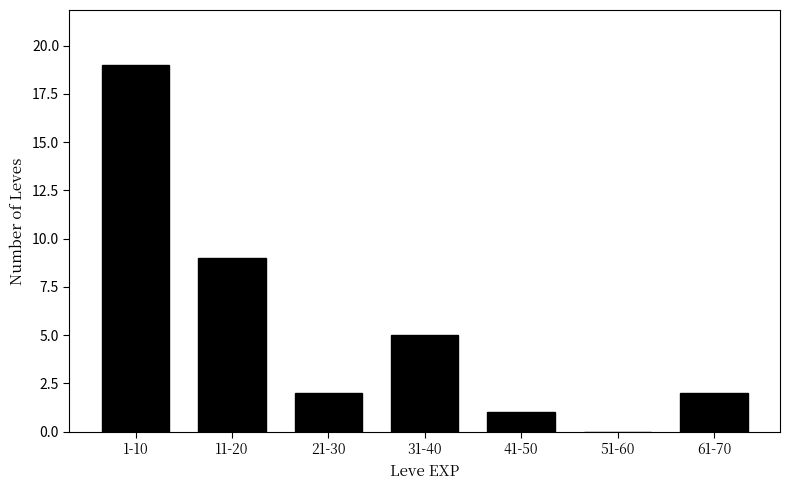

Reading left to right, list all the values displayed in this chart.

1-10=19	11-20=9	21-30=2	31-40=5	41-50=1	51-60=0	61-70=2